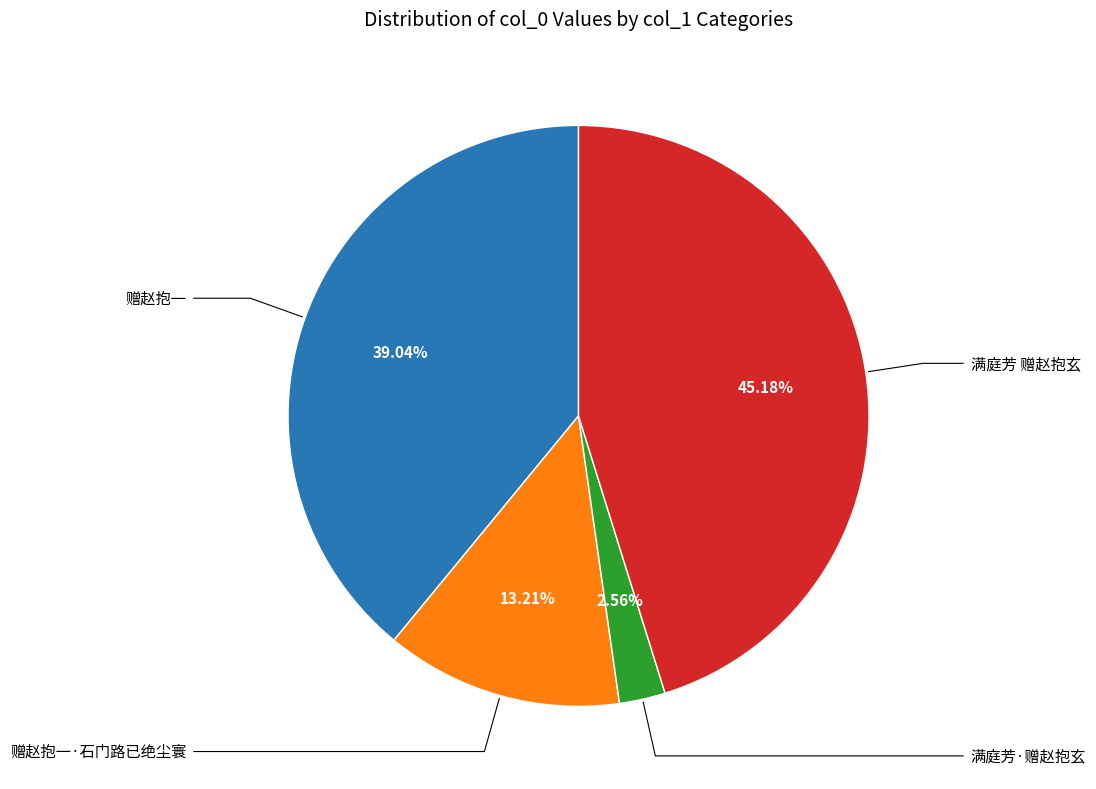

The 赠赵抱一 slice represents 39% of the pie. True or false?

True